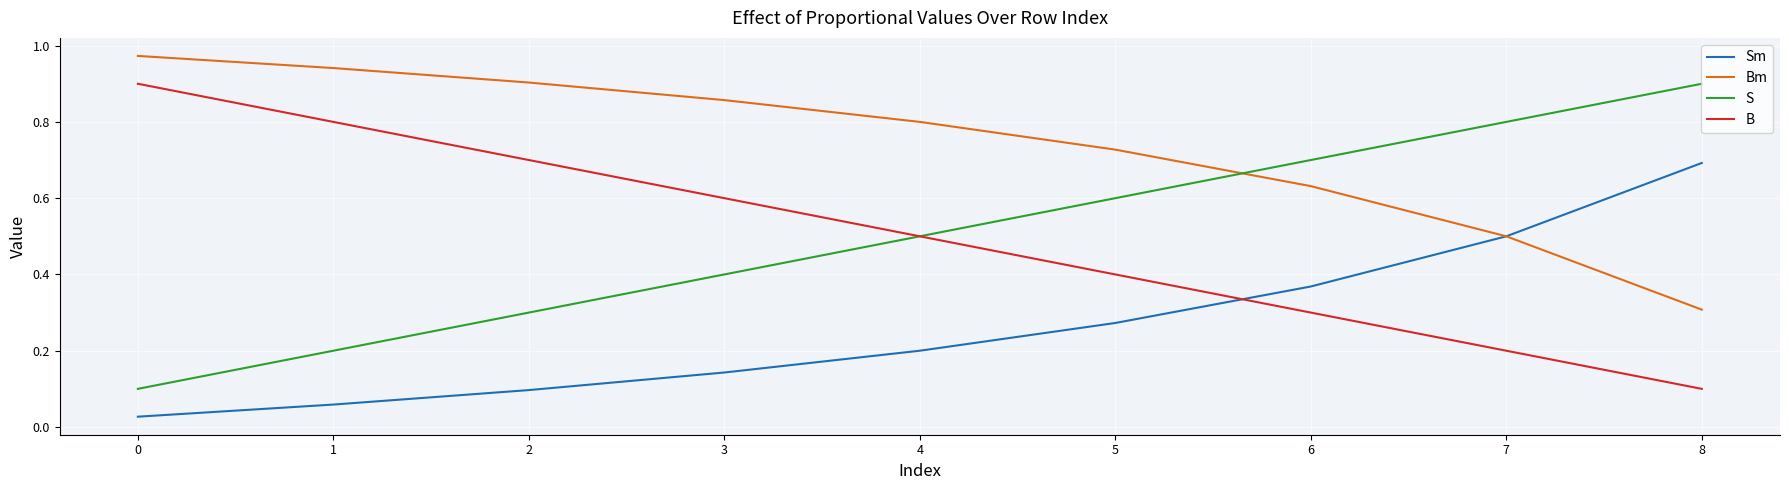

What is the spread (max minus min) of values at 5?

0.5